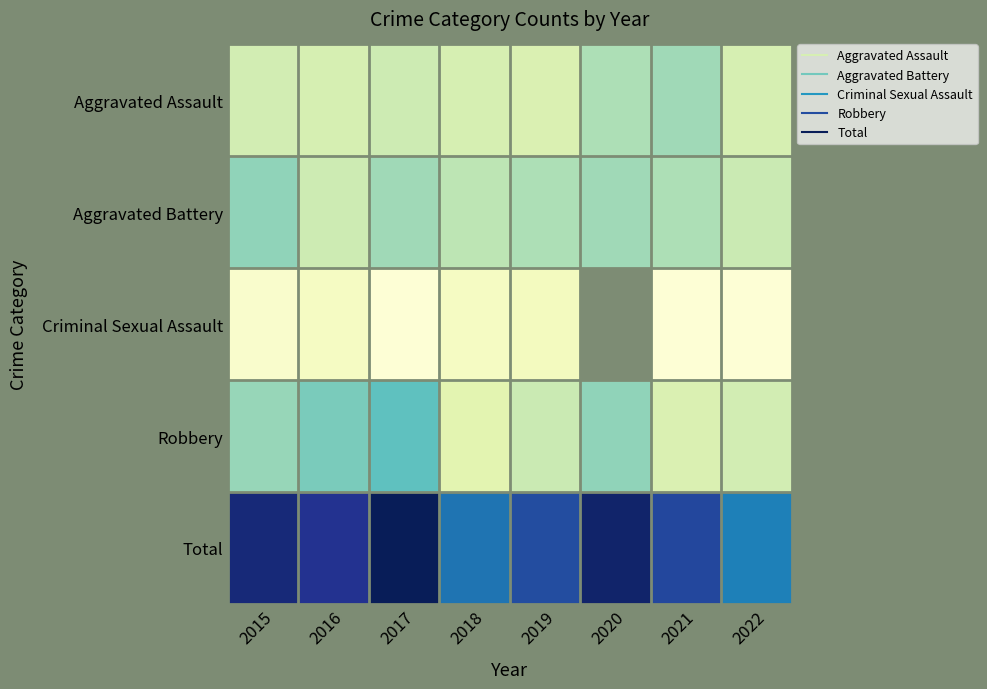

Rank the series by their maximum value, from lowest to highest.

Criminal Sexual Assault, Aggravated Assault, Aggravated Battery, Robbery, Total